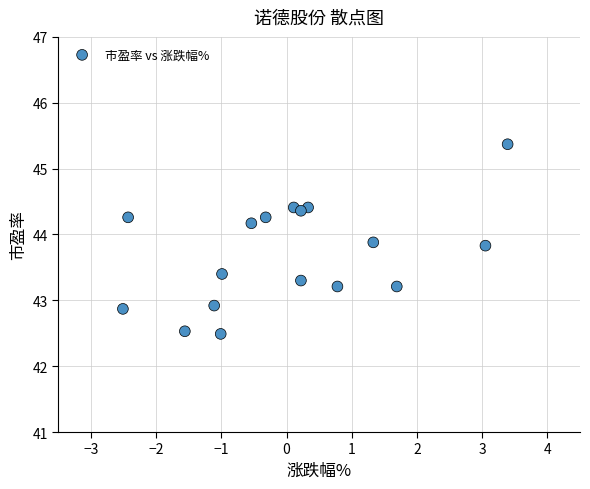

What is the range of Y values (max minus min)?

2.9